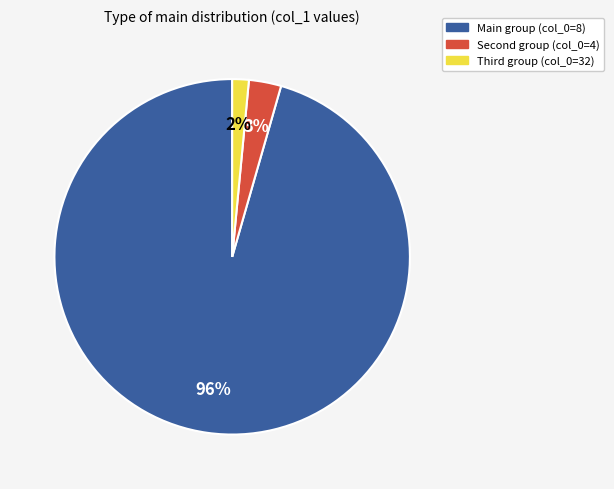

The Main group (col_0=8) slice represents 96% of the pie. True or false?

True